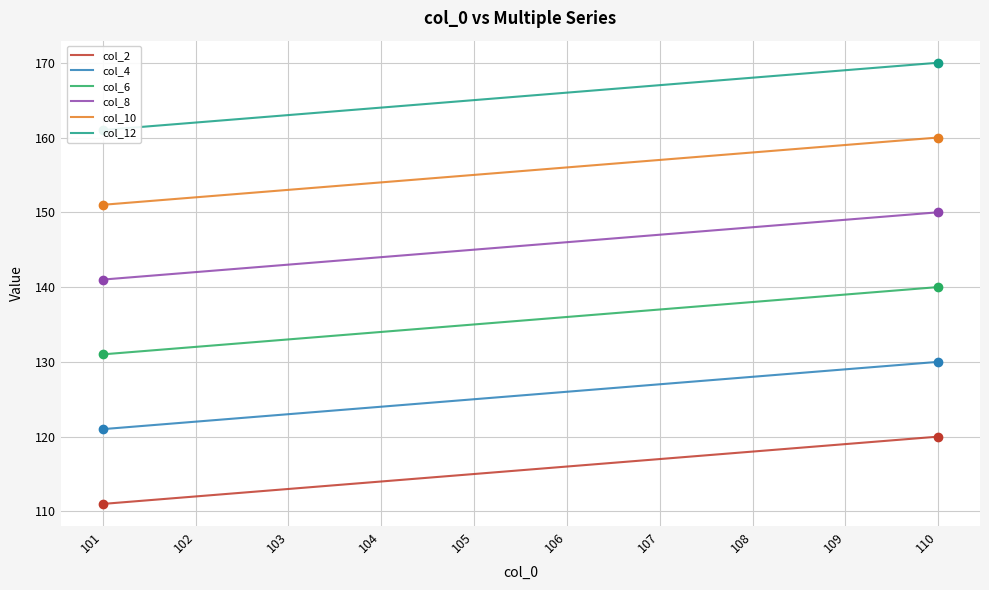

What is the smallest value displayed?

111